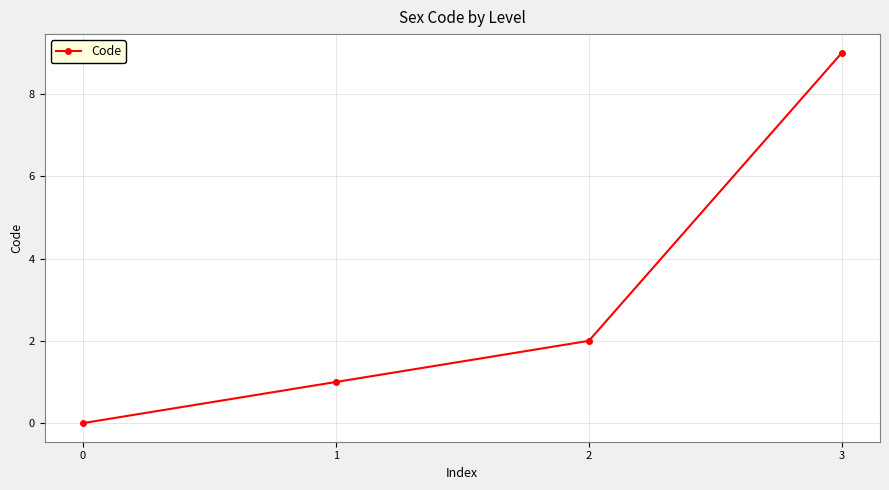

Where is the data nearest to the value 4?

2